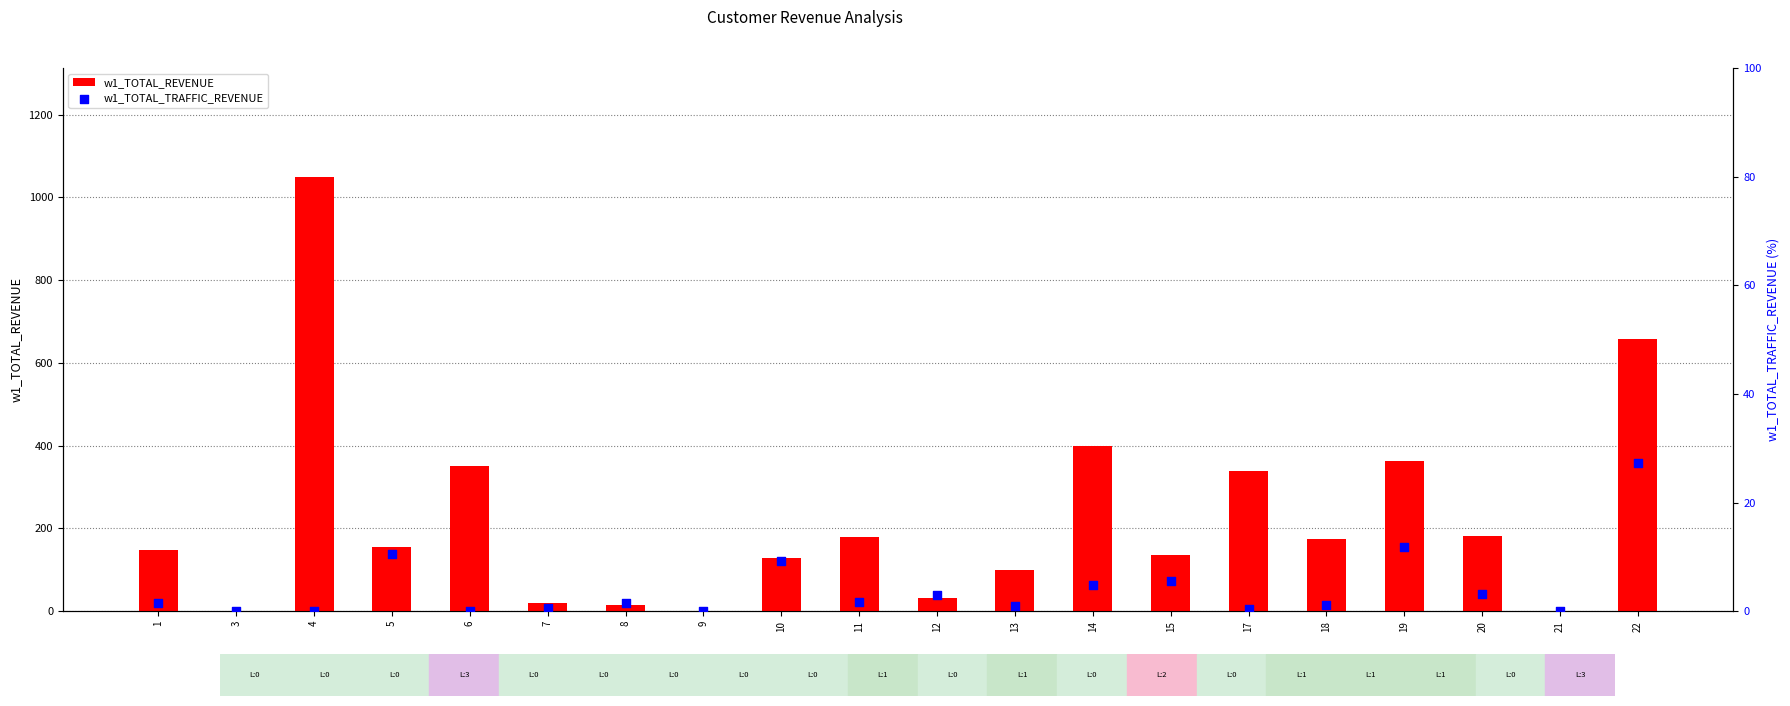

Which series has the largest total across all categories?

w1_TOTAL_REVENUE